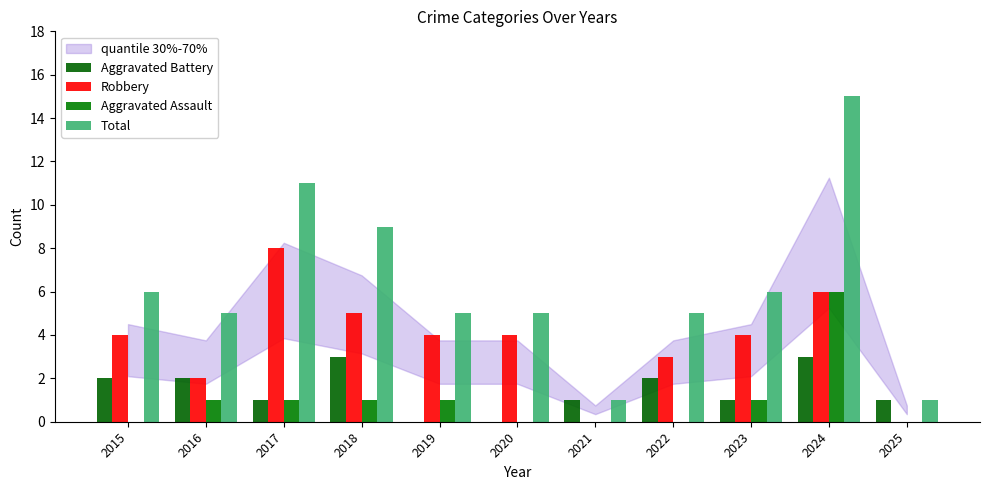

Reading left to right, transcribe all the data shown in this chart.

Aggravated Battery: 2	2	1	3	0	0	1	2	1	3	1
Robbery: 4	2	8	5	4	4	0	3	4	6	0
Aggravated Assault: 0	1	1	1	1	0	0	0	1	6	0
Total: 6	5	11	9	5	5	1	5	6	15	1